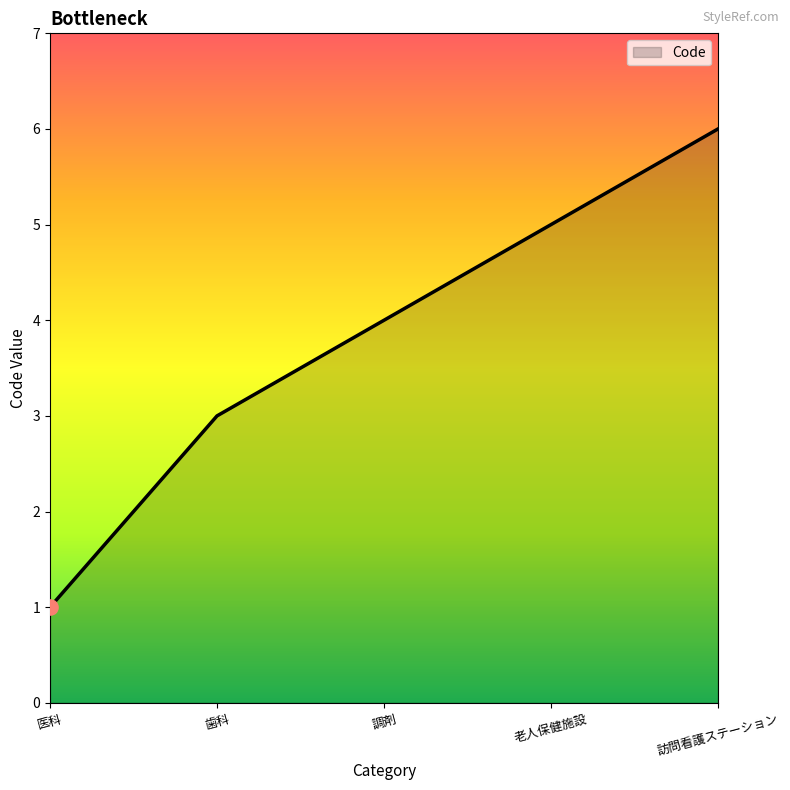

Between 訪問看護ステーション and 老人保健施設, which is larger?

訪問看護ステーション